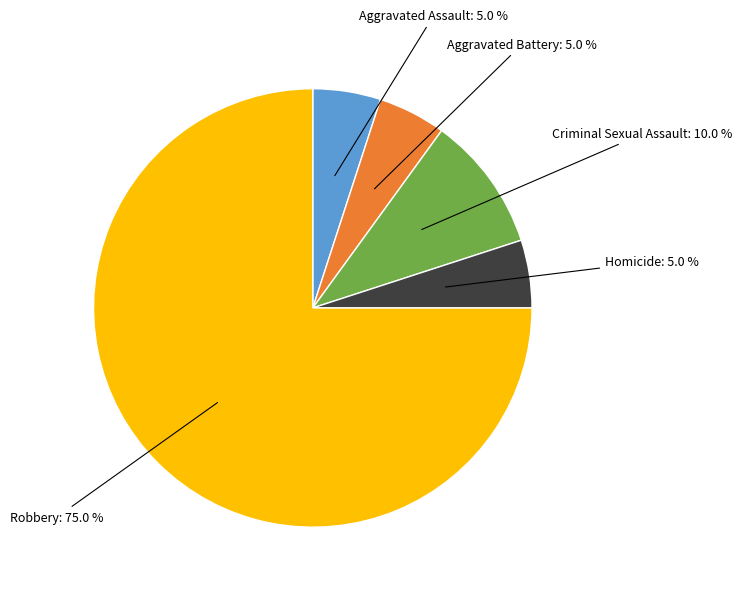

Does any single category account for the majority?

Yes